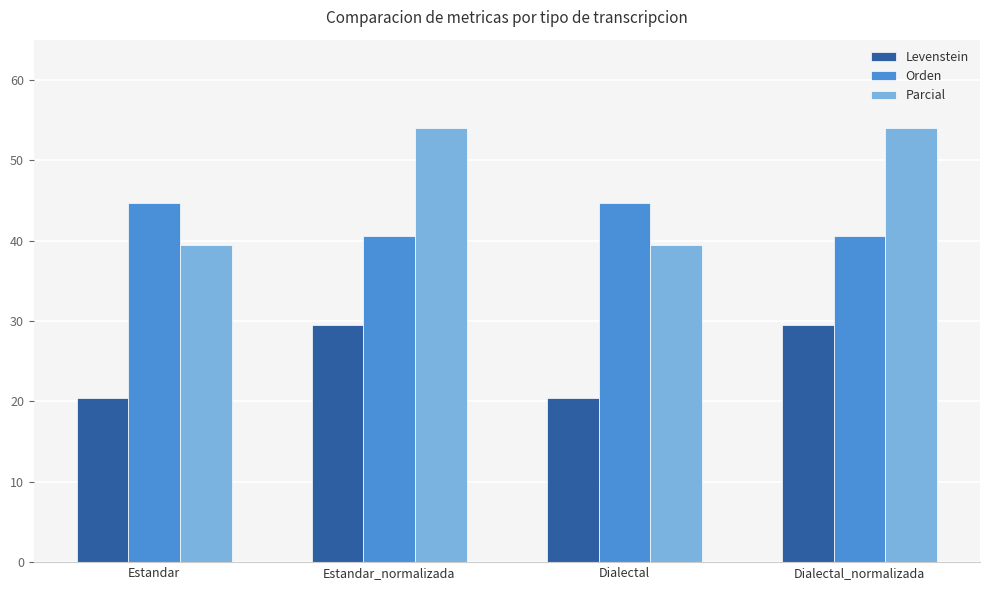

What is the difference between the highest and lowest values at Estandar_normalizada?

24.4